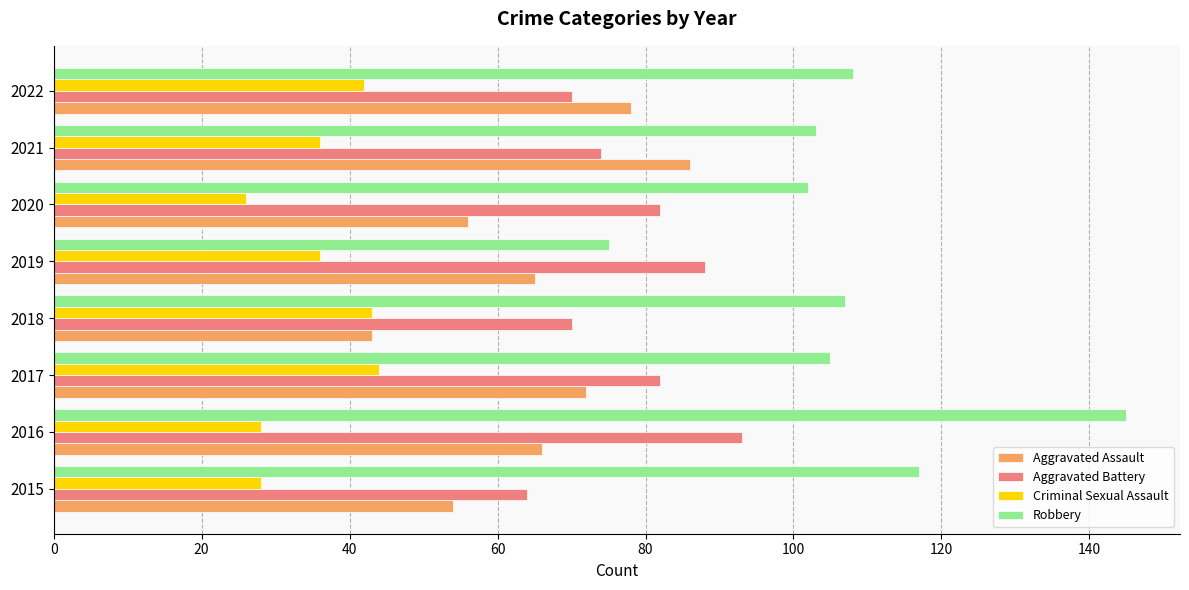

What is the total value across all series at 2017?

303